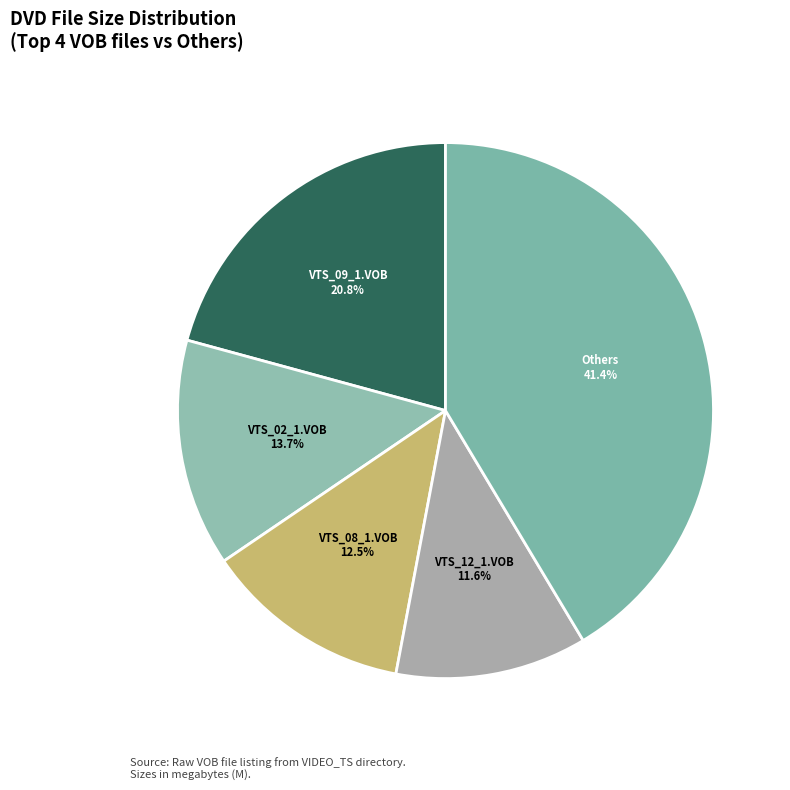

How many segments does this pie chart have?

5